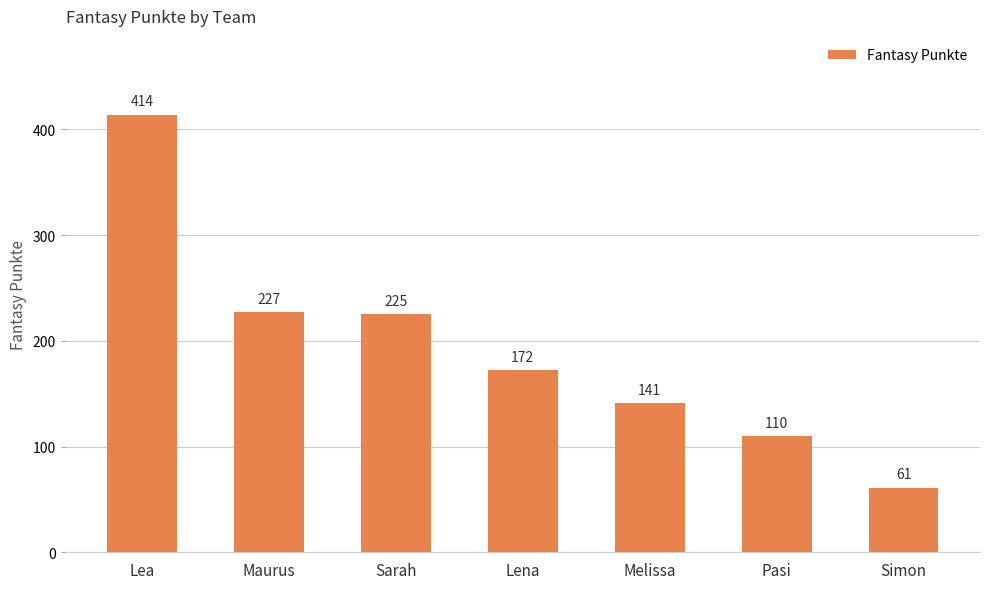

Is it true that the value at Sarah is 387?

False